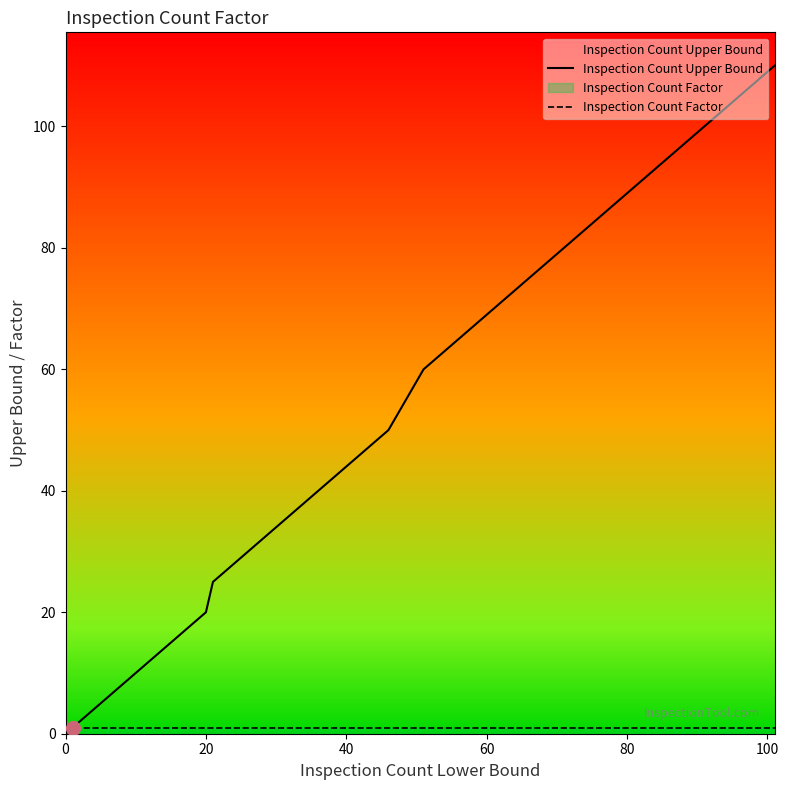

Which series has the widest spread of values?

Inspection Count Upper Bound